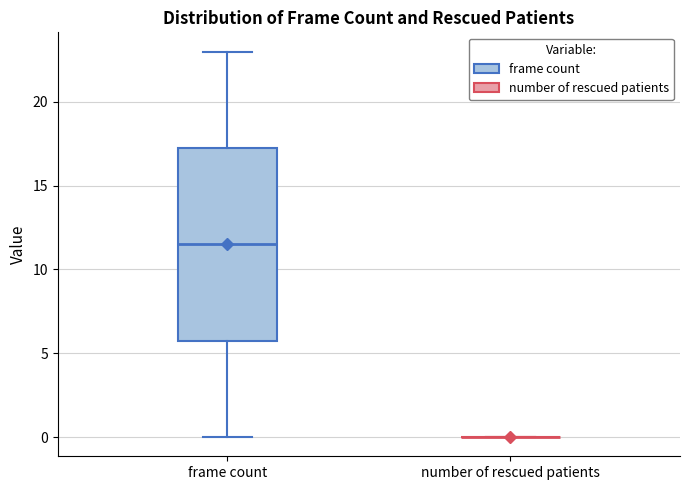

Reading left to right, transcribe this box plot: for each box, give where its median line is, the range the box spans, and where its two whiskers end, as read against the y-axis. The values are not printed on the chart, so give them approximately, as read against the axis.

frame count: median 11.5, box 6.0 to 17.5, whiskers 0.0 to 23.0
number of rescued patients: box collapsed to a line at 0.0, whiskers 0.0 to 0.0